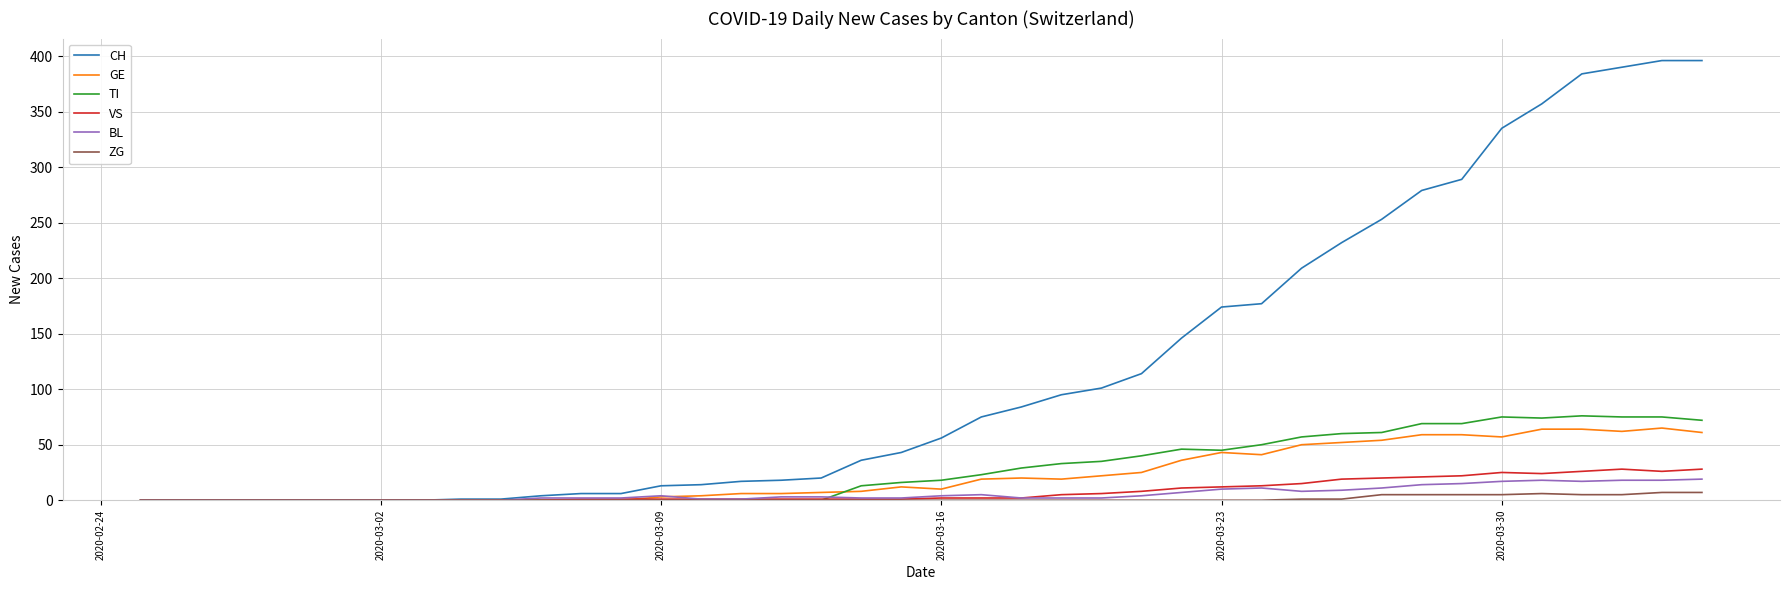

Which series has the largest total across all categories?

CH